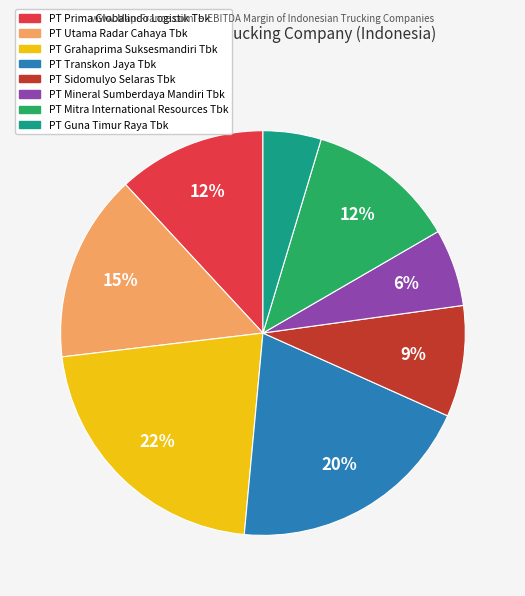

Count the number of slices in the pie.

8